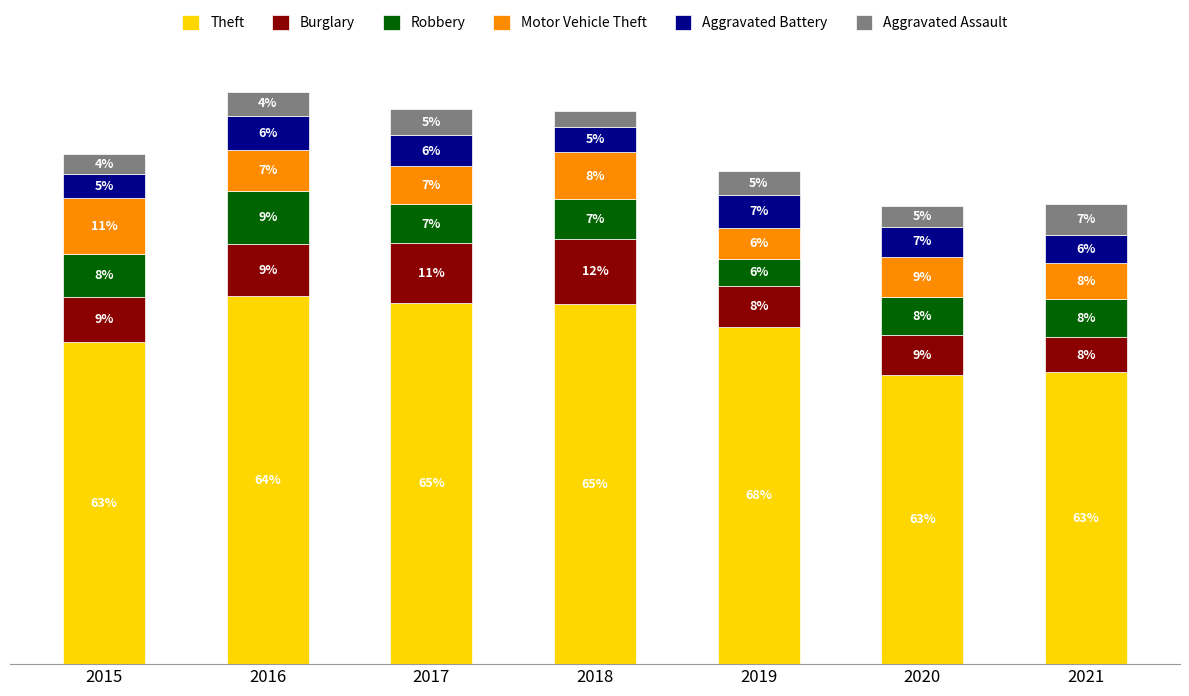

Does the chart contain any negative values?

No